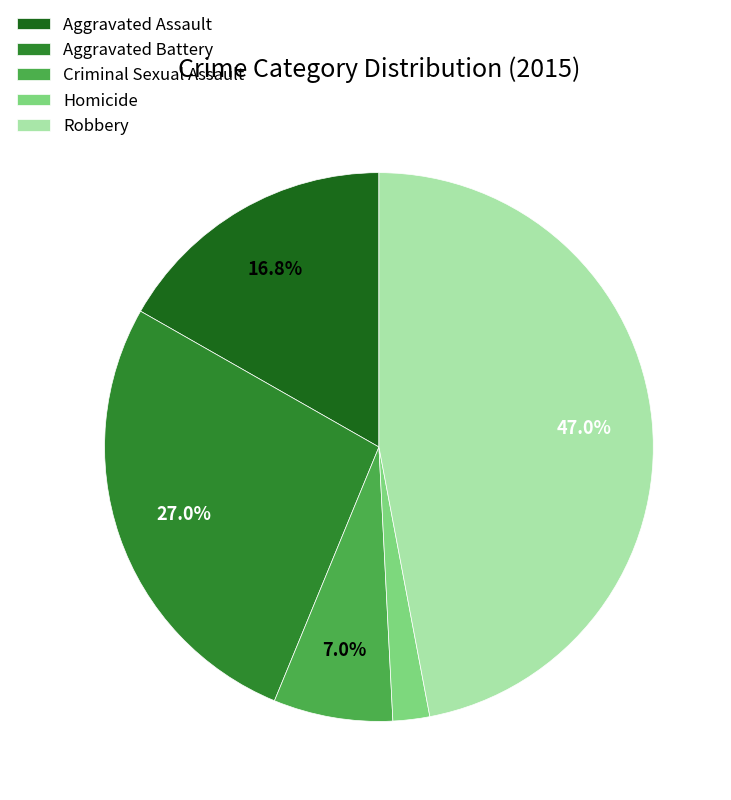

Which category has the biggest portion of the pie?

Robbery